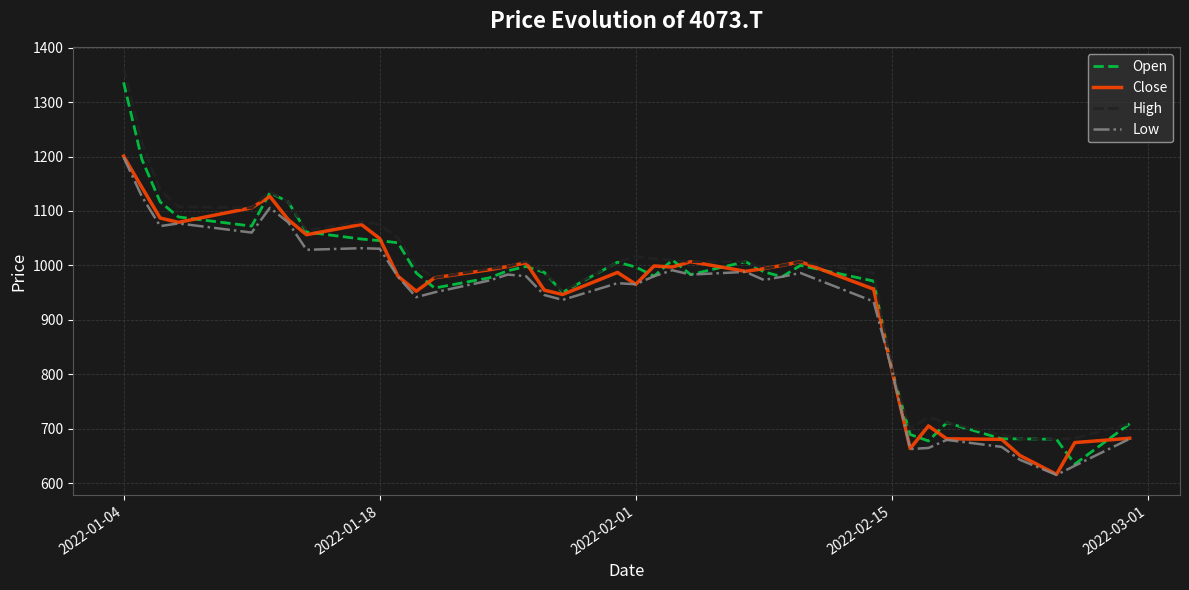

What is the minimum value for Close?

616.7